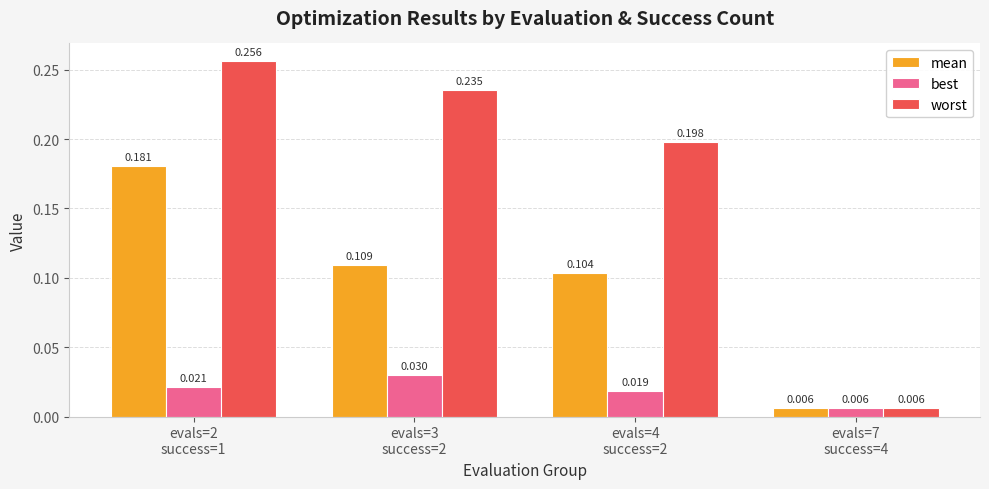

Which series has the largest range (max minus min)?

worst